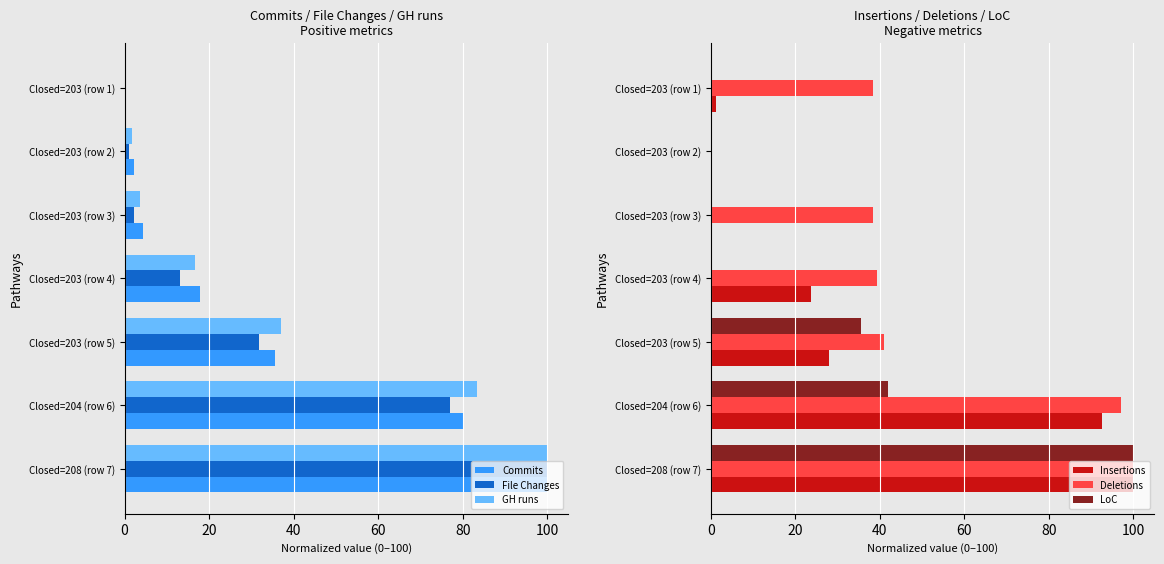

At which label does Commits reach its peak?

Closed=208 (row 7)